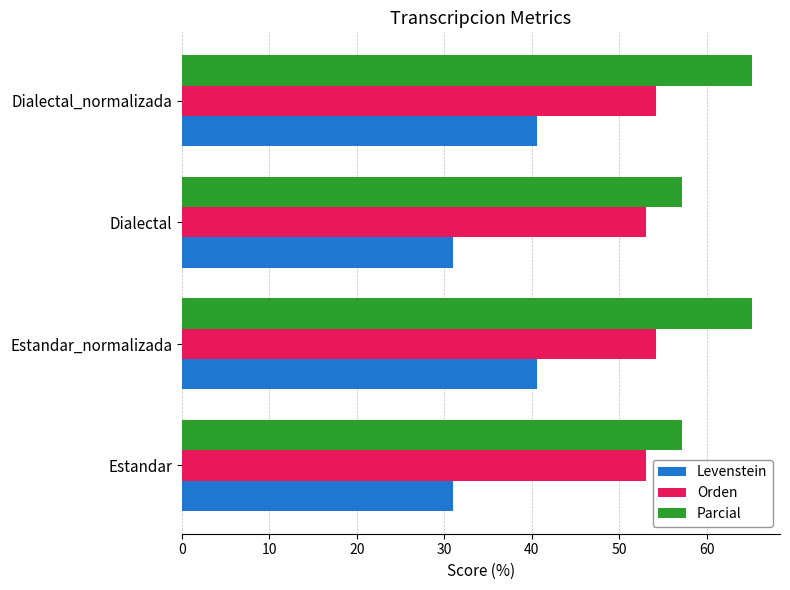

The value of Orden at Estandar is 74.4. True or false?

False